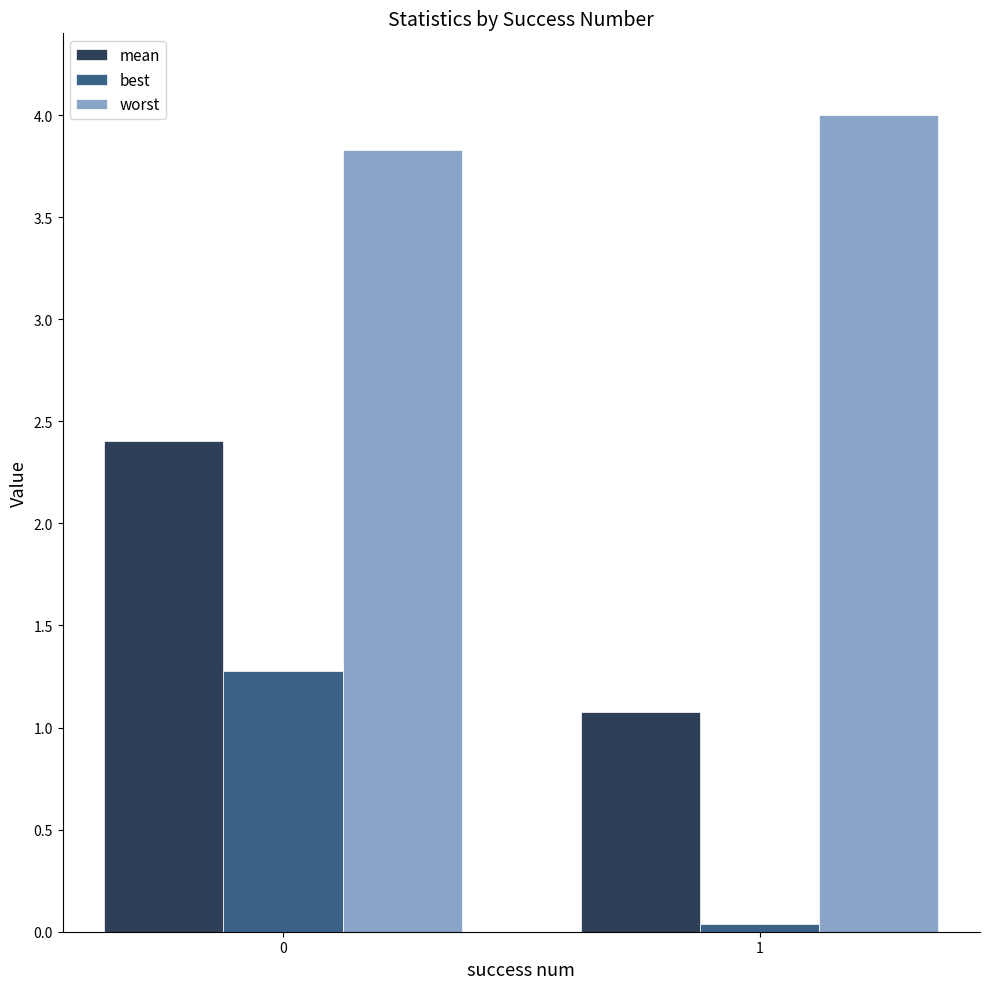

How many data points in mean are above 2?

1